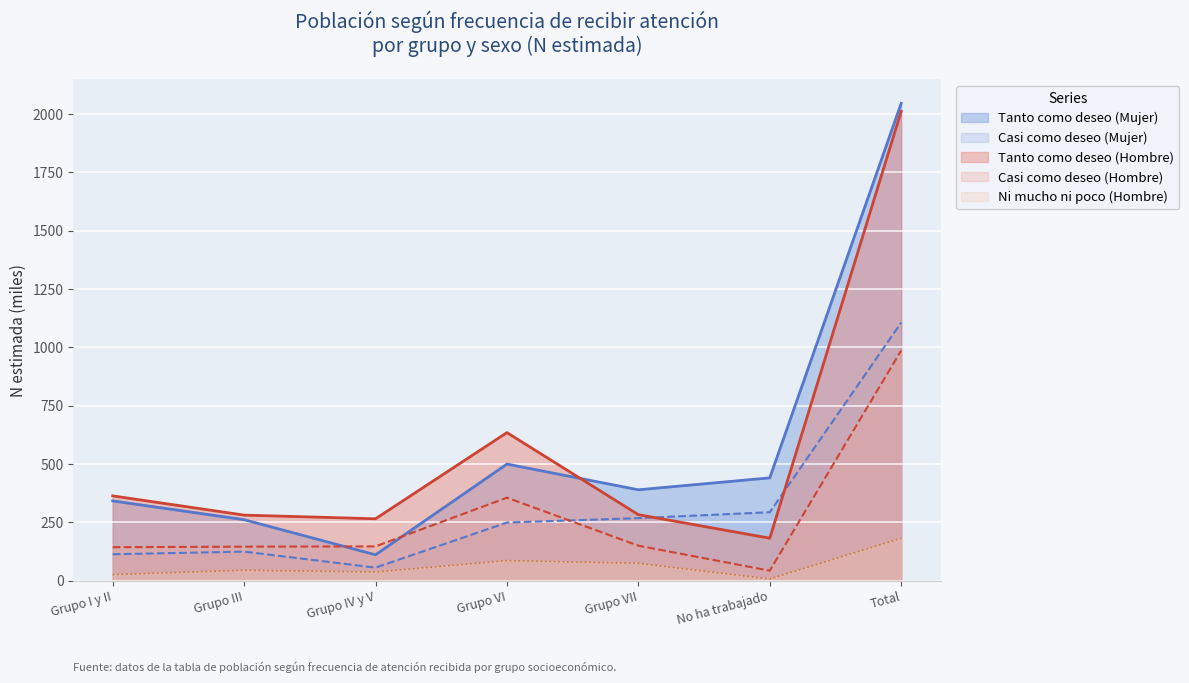

The Tanto como deseo (Mujer N estimada) series shows 87.6 at Grupo I y II. True or false?

False